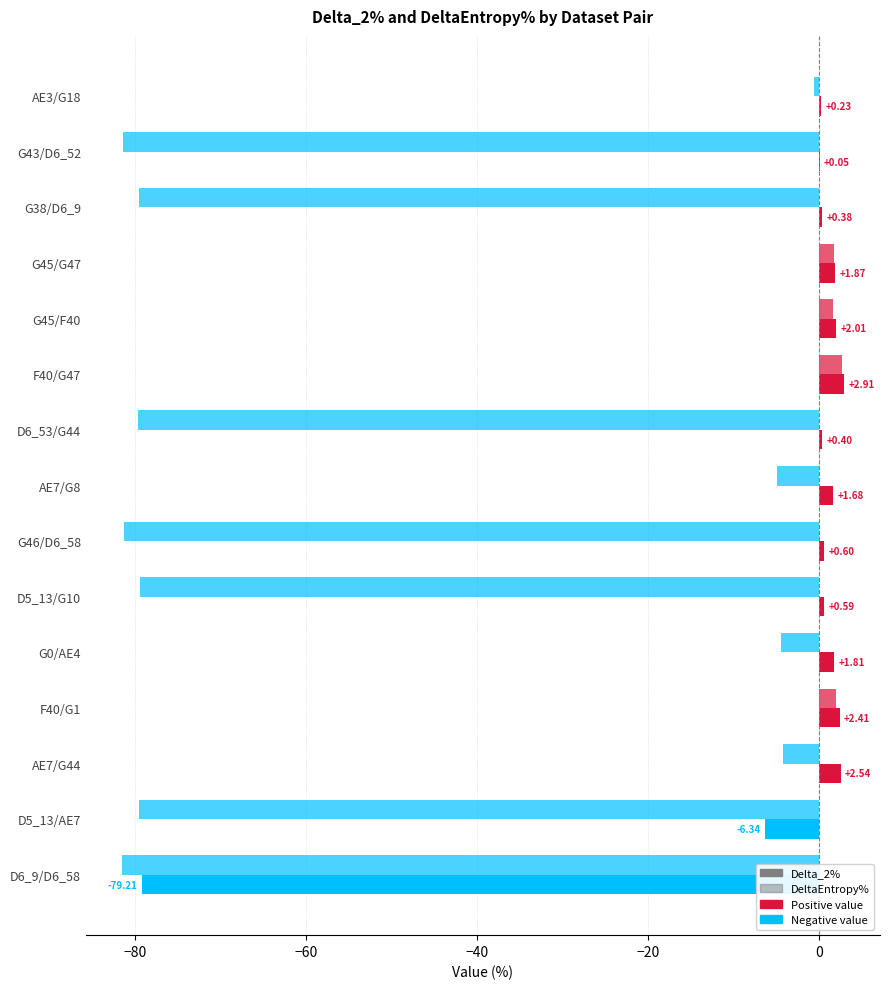

How many positive values does the DeltaEntropy% series have?

4